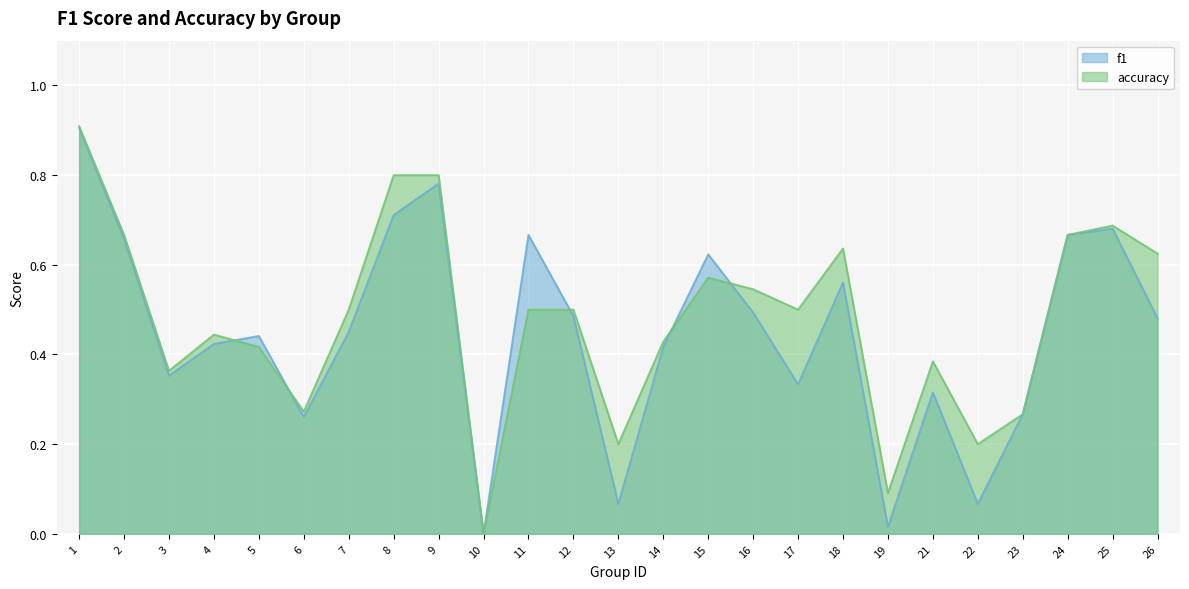

Reading left to right, what are all the values shown in this chart?

f1: 0.9	0.7	0.4	0.4	0.4	0.3	0.5	0.7	0.8	0.0	0.7	0.5	0.1	0.4	0.6	0.5	0.3	0.6	0.0	0.3	0.1	0.3	0.7	0.7	0.5
accuracy: 0.9	0.7	0.4	0.4	0.4	0.3	0.5	0.8	0.8	0.0	0.5	0.5	0.2	0.4	0.6	0.5	0.5	0.6	0.1	0.4	0.2	0.3	0.7	0.7	0.6